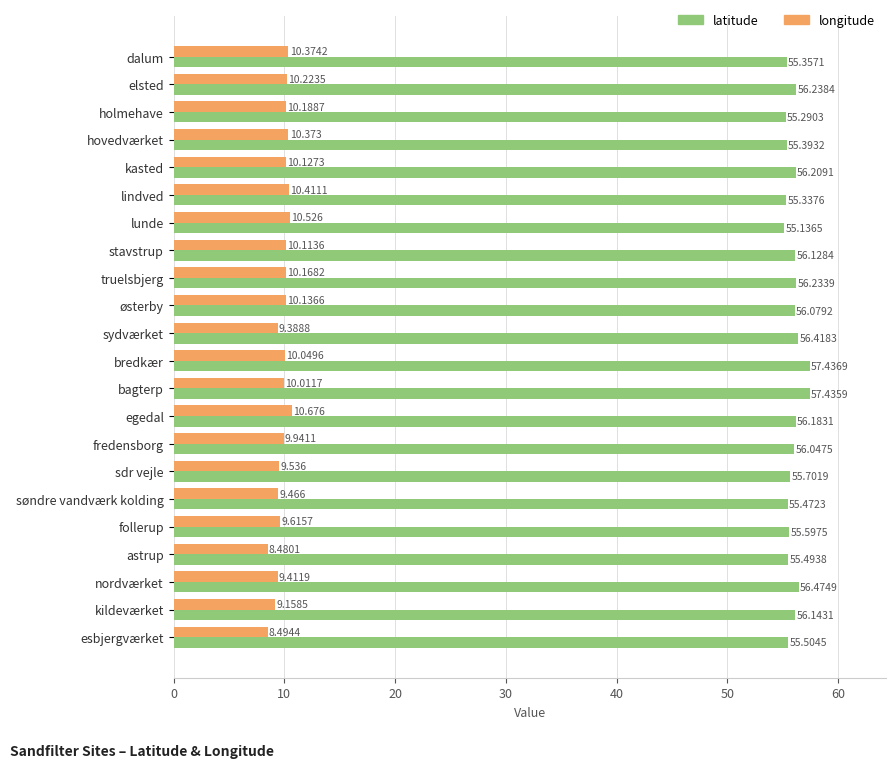

Which series has the largest total across all categories?

latitude